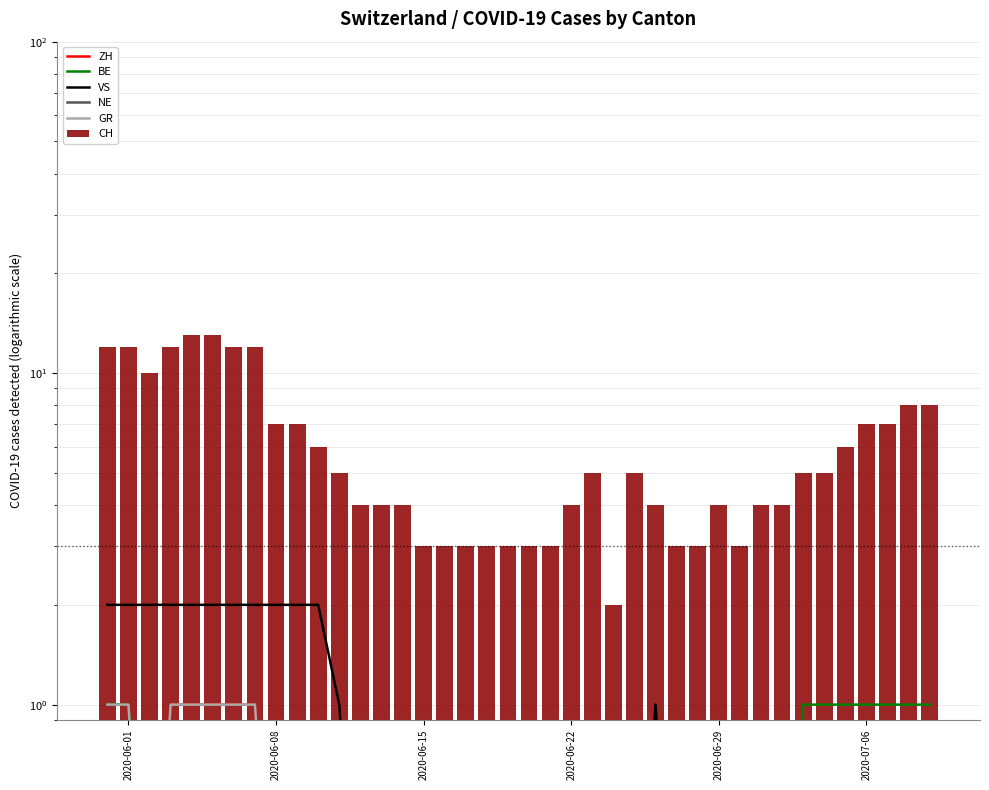

Rank the series by their maximum value, from lowest to highest.

NE, ZH, BE, GR, VS, CH